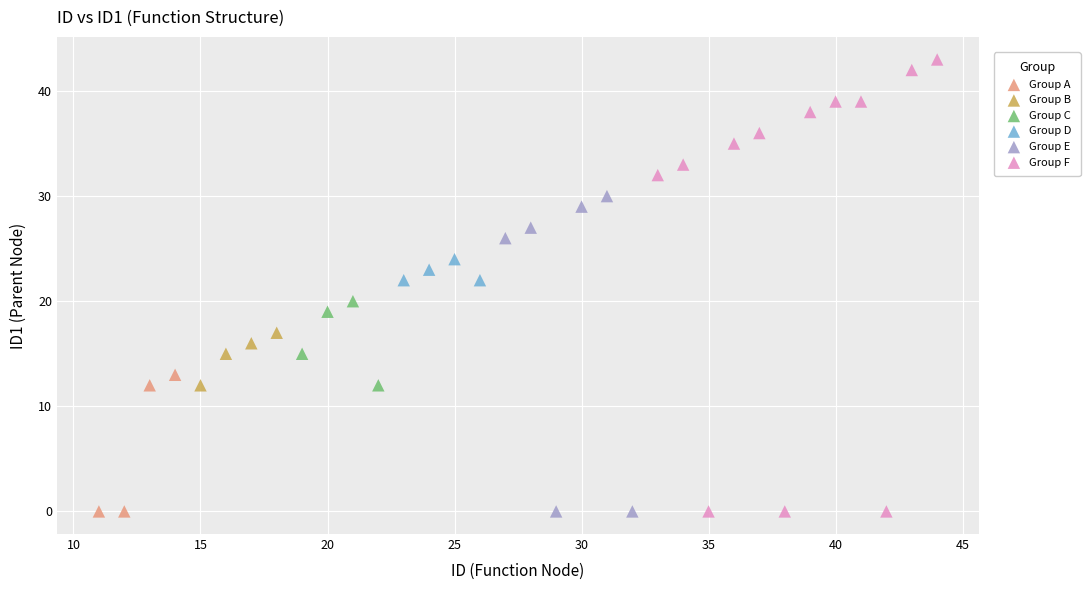

Which series has the largest Y range (max minus min)?

Group F